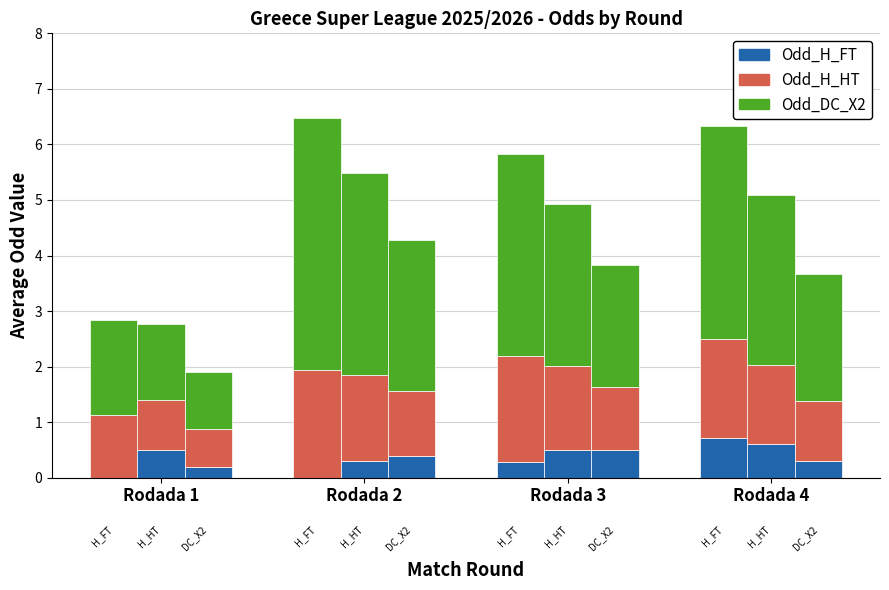

What are all the series names shown in the legend?

Odd_H_FT, Odd_H_HT, Odd_DC_X2